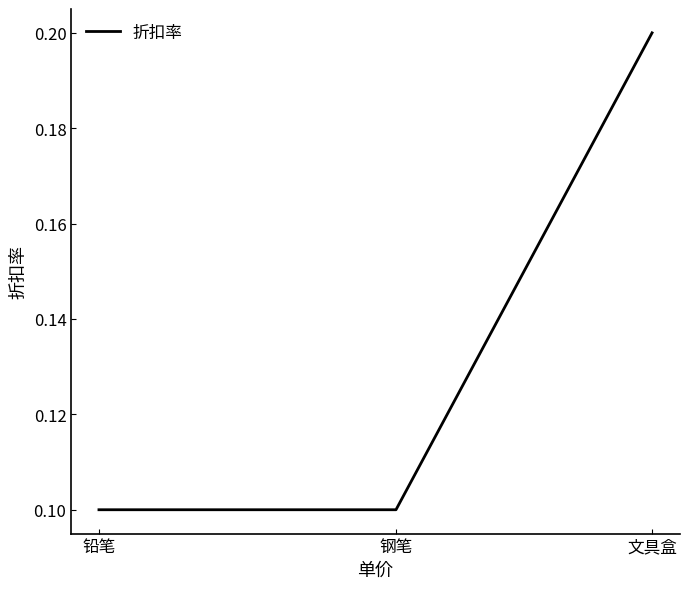

What is the minimum value shown in the chart?

0.1